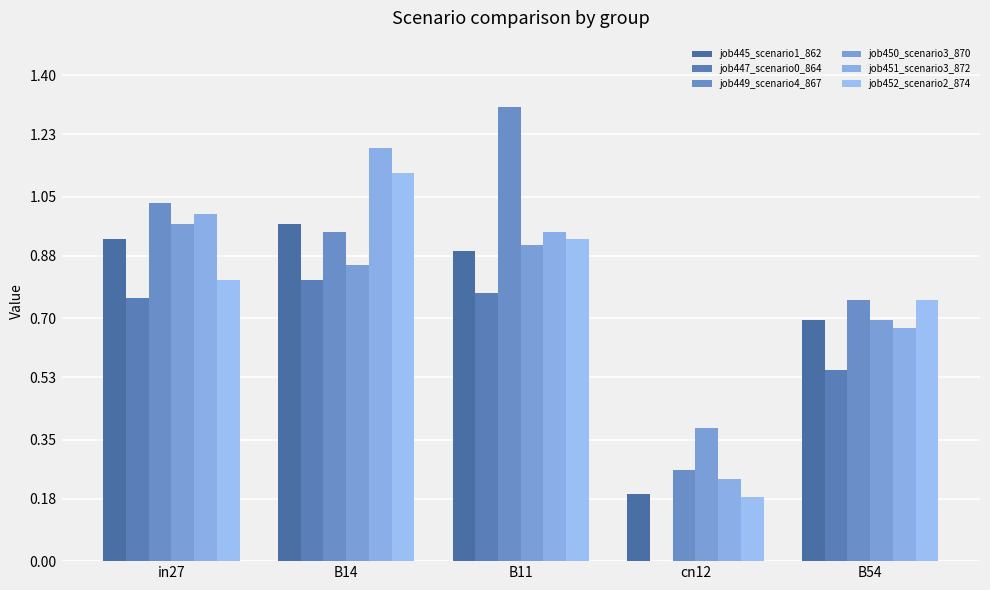

What is the spread (max minus min) of values at cn12?

0.4